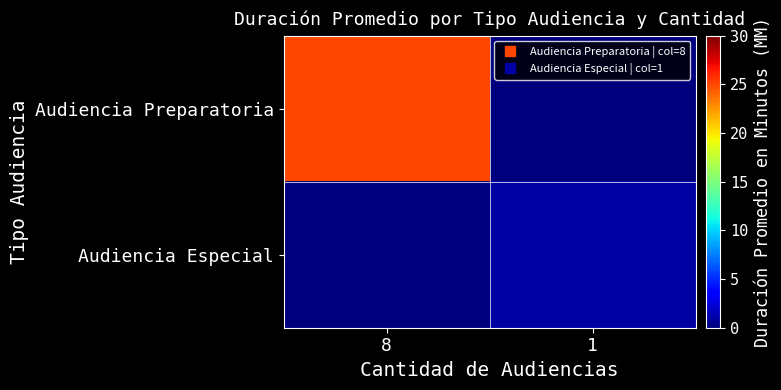

Reading right to left, extract all data points from this chart.

Audiencia Preparatoria: 1=0	8=25
Audiencia Especial: 1=1	8=0